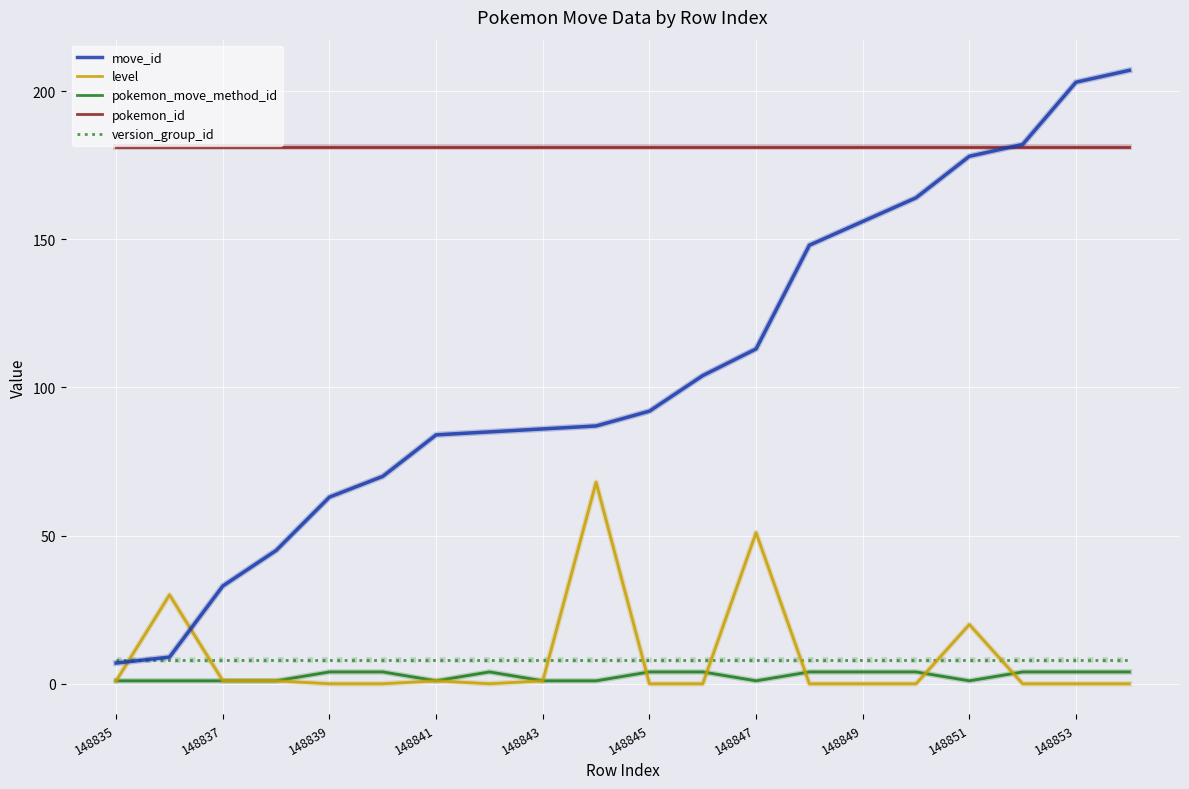

True or false: pokemon_move_method_id and pokemon_id intersect in this chart.

False